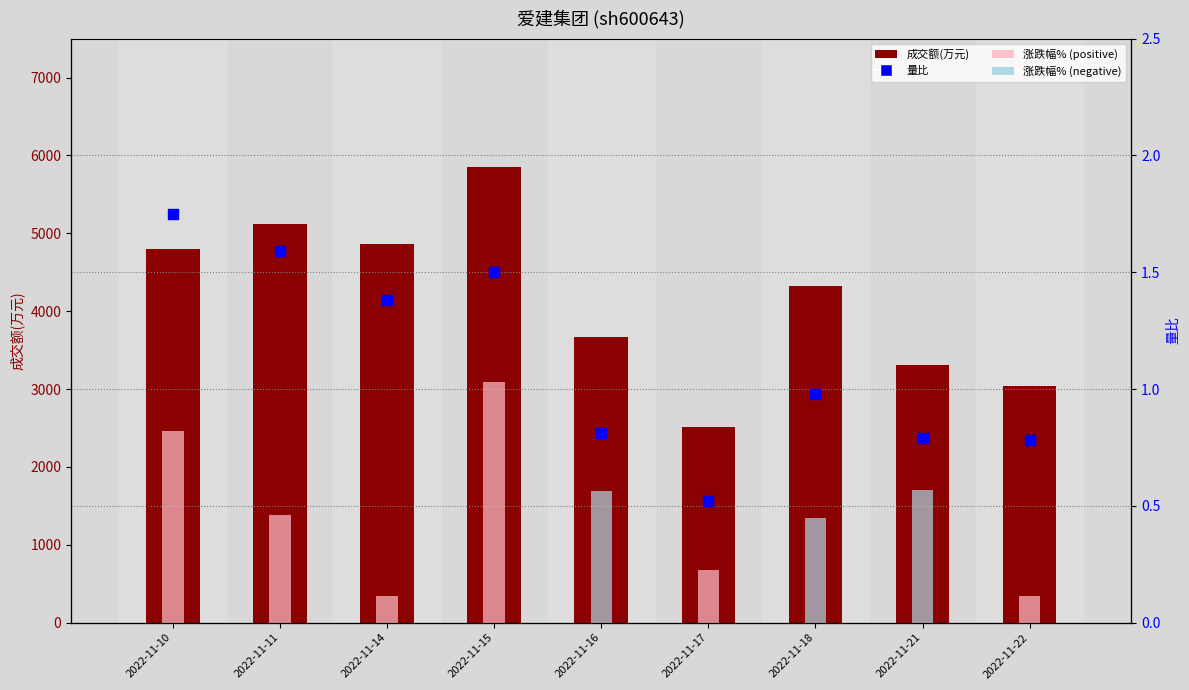

Is the value of 量比 at 2022-11-15 greater than the value of 涨跌幅% at 2022-11-11?

Yes